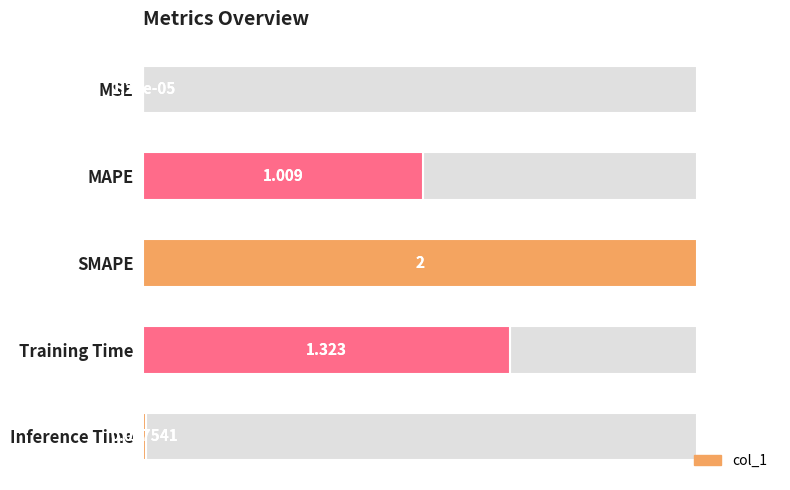

List the labels in order of value, smallest first.

MSE, Inference Time, MAPE, Training Time, SMAPE